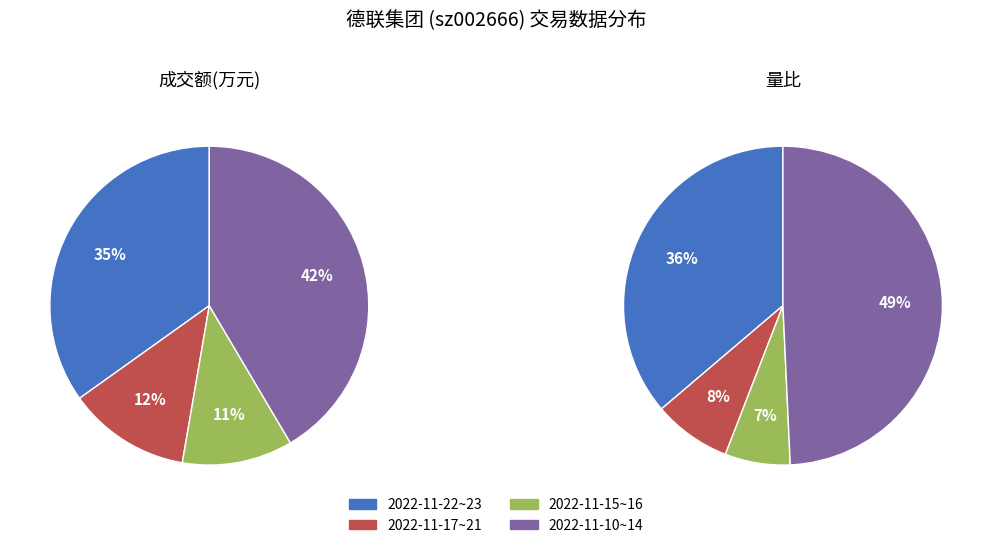

Is 5710 the majority of the pie?

No